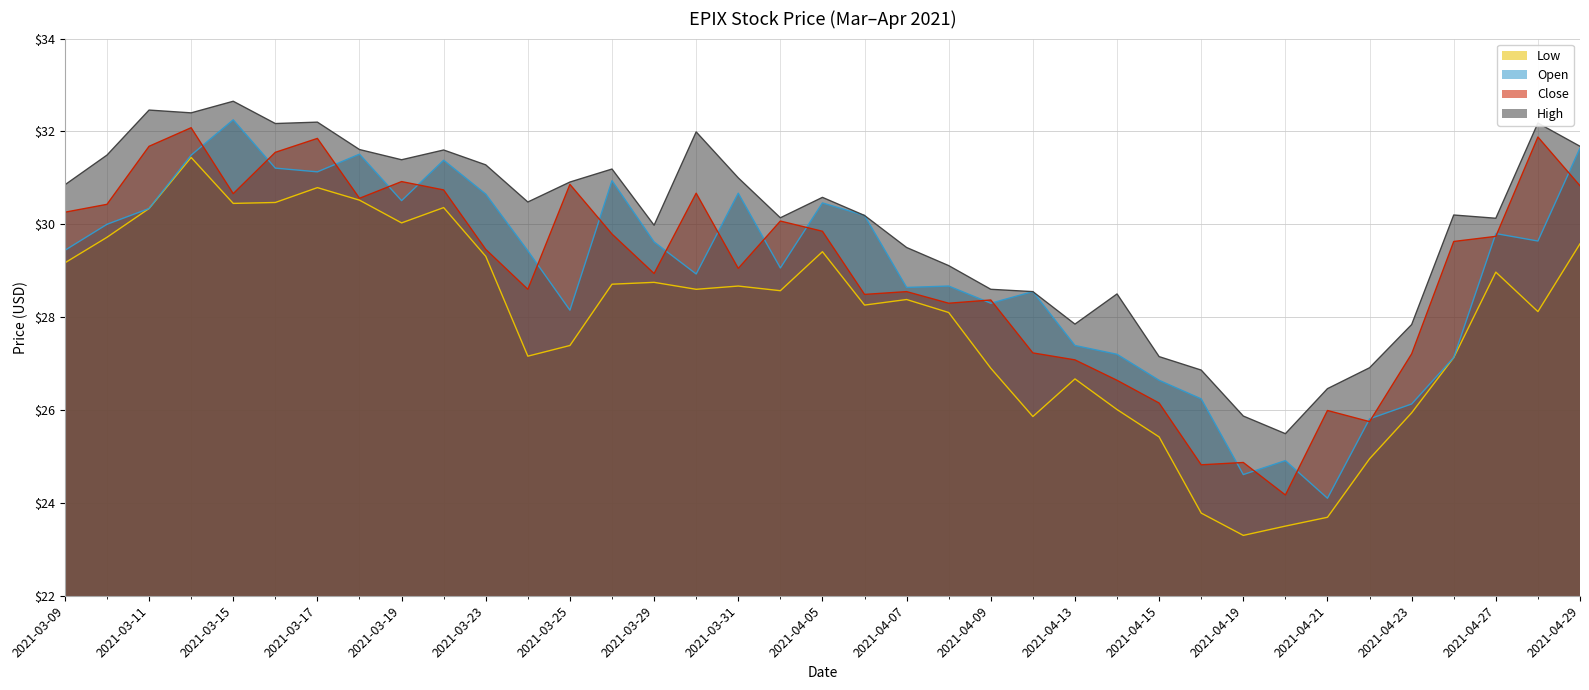

What is the difference between the highest and lowest values at 2021-03-11?

2.1